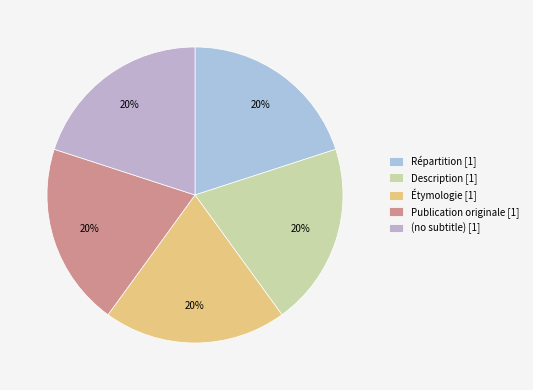

How many segments does this pie chart have?

5